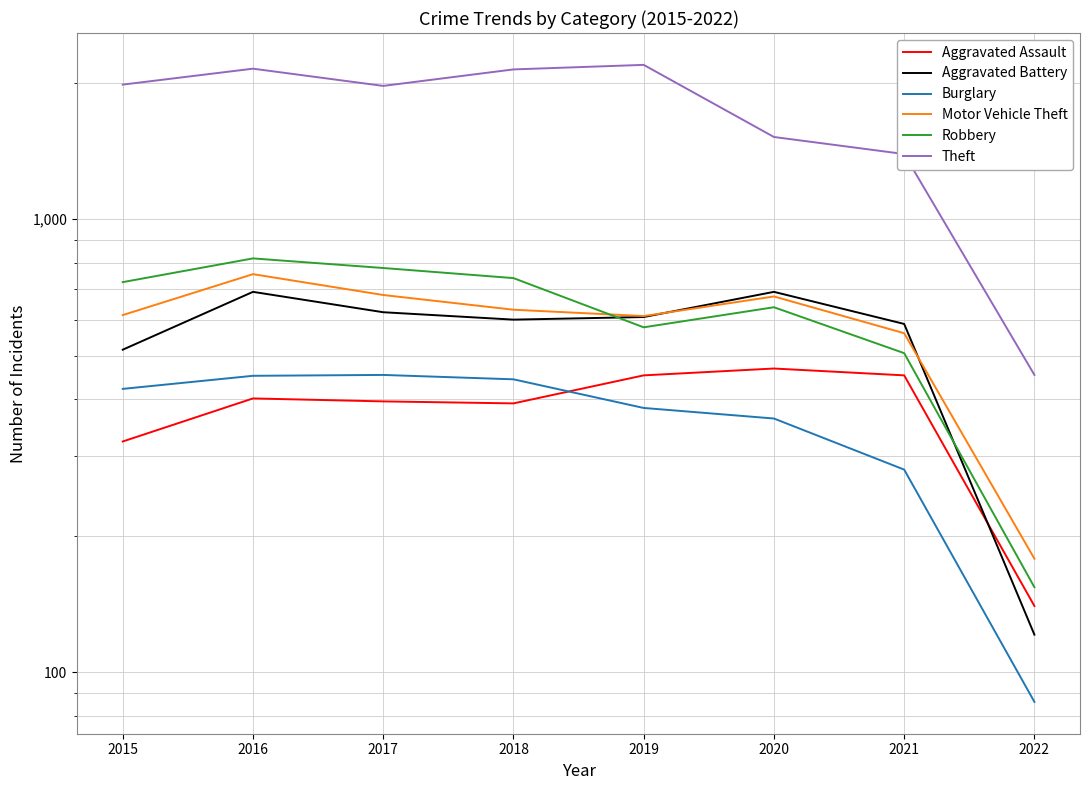

At which label does Motor Vehicle Theft first exceed 631?

2016